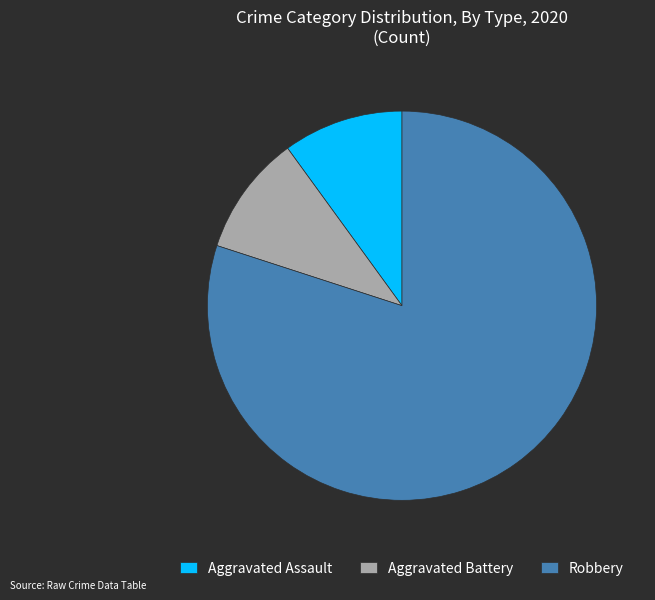

Count the number of slices in the pie.

3